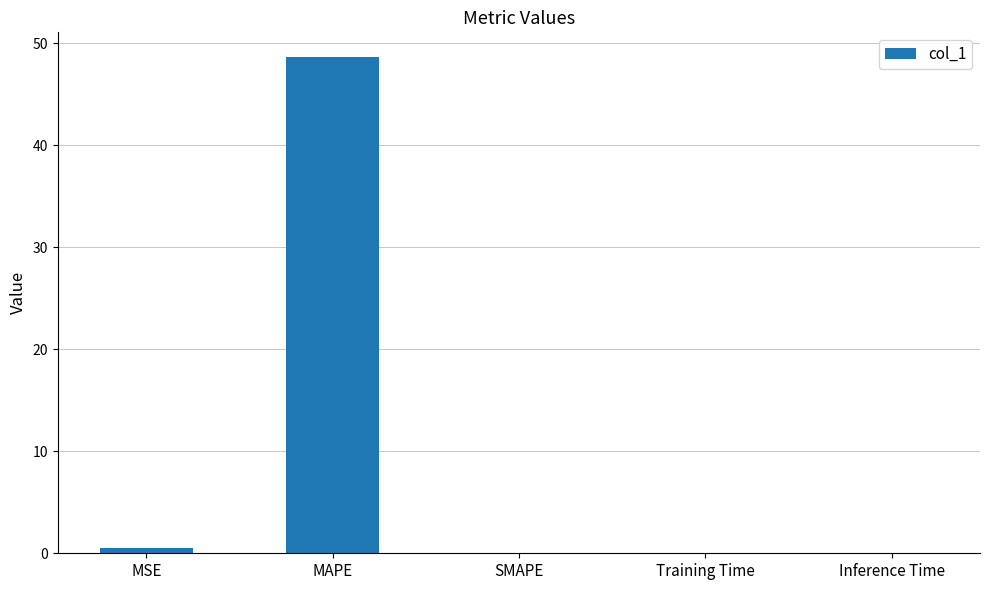

The value at SMAPE is 0.0. True or false?

True